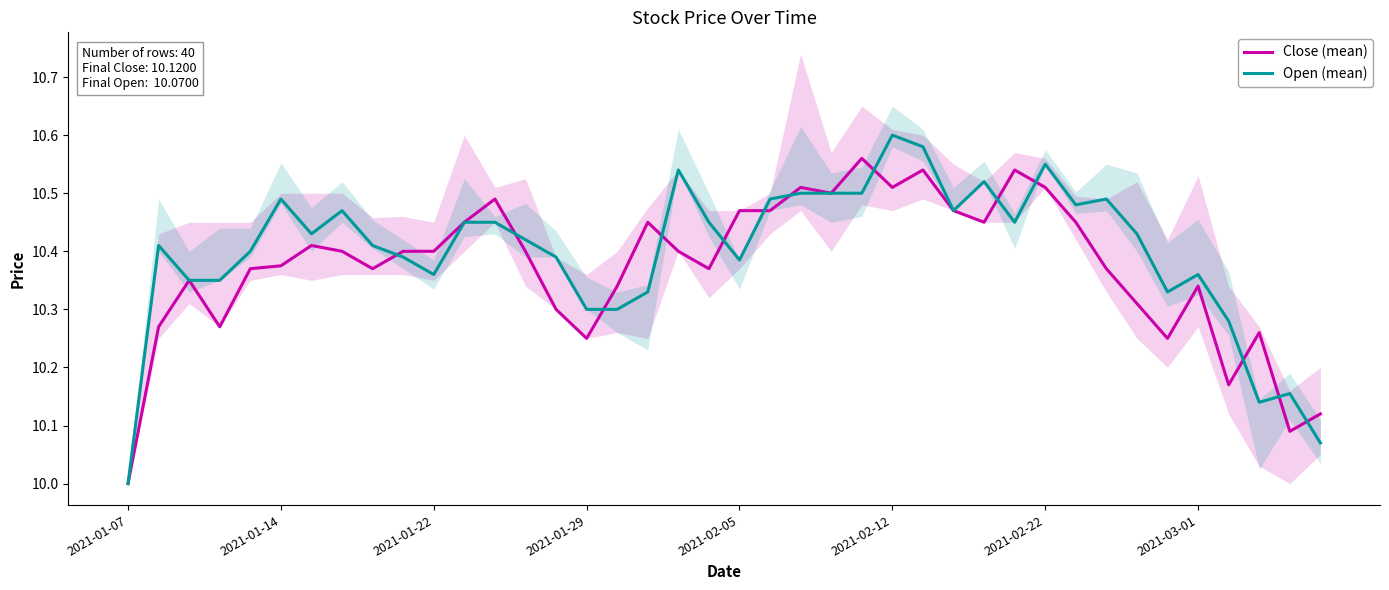

Which has a higher value, 22 or 9?

22